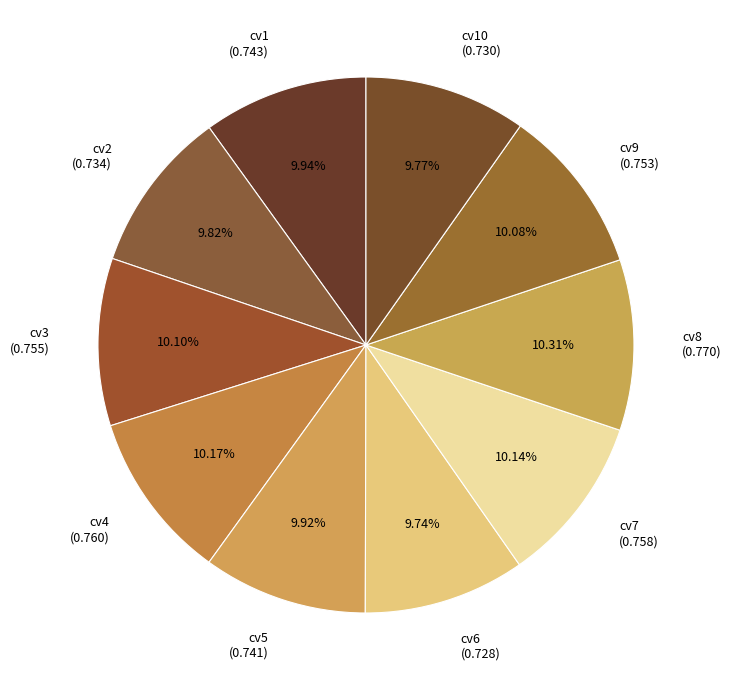

Is there a majority slice in this chart?

No